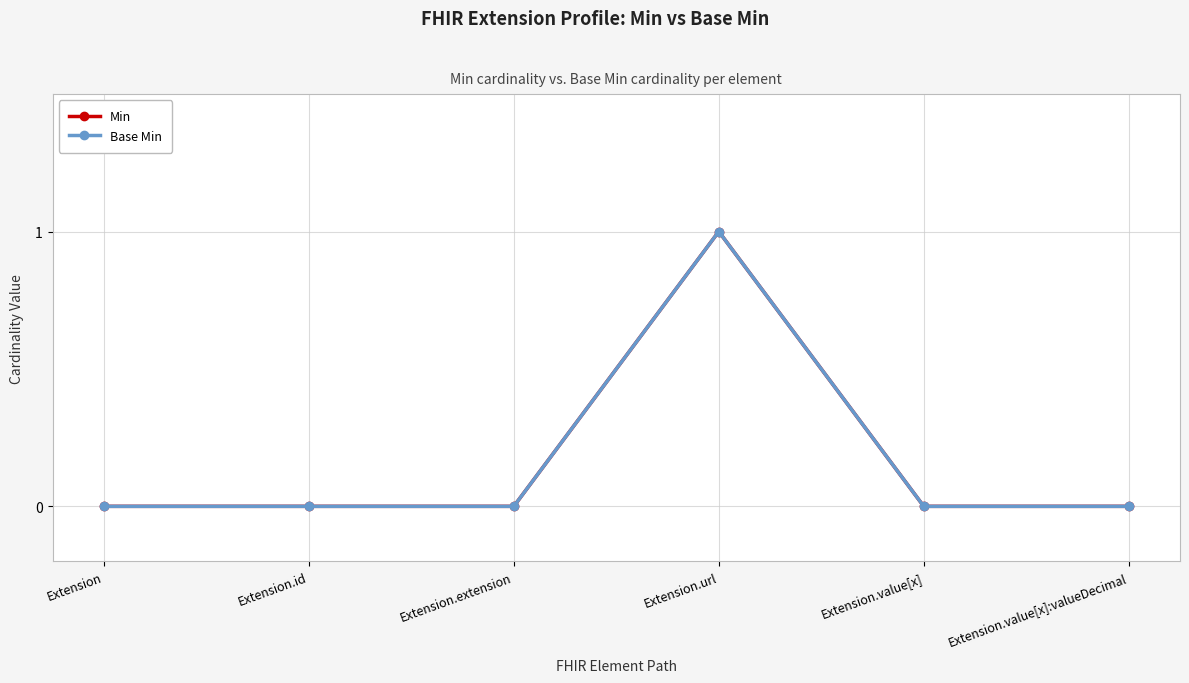

What is the greatest value displayed?

1